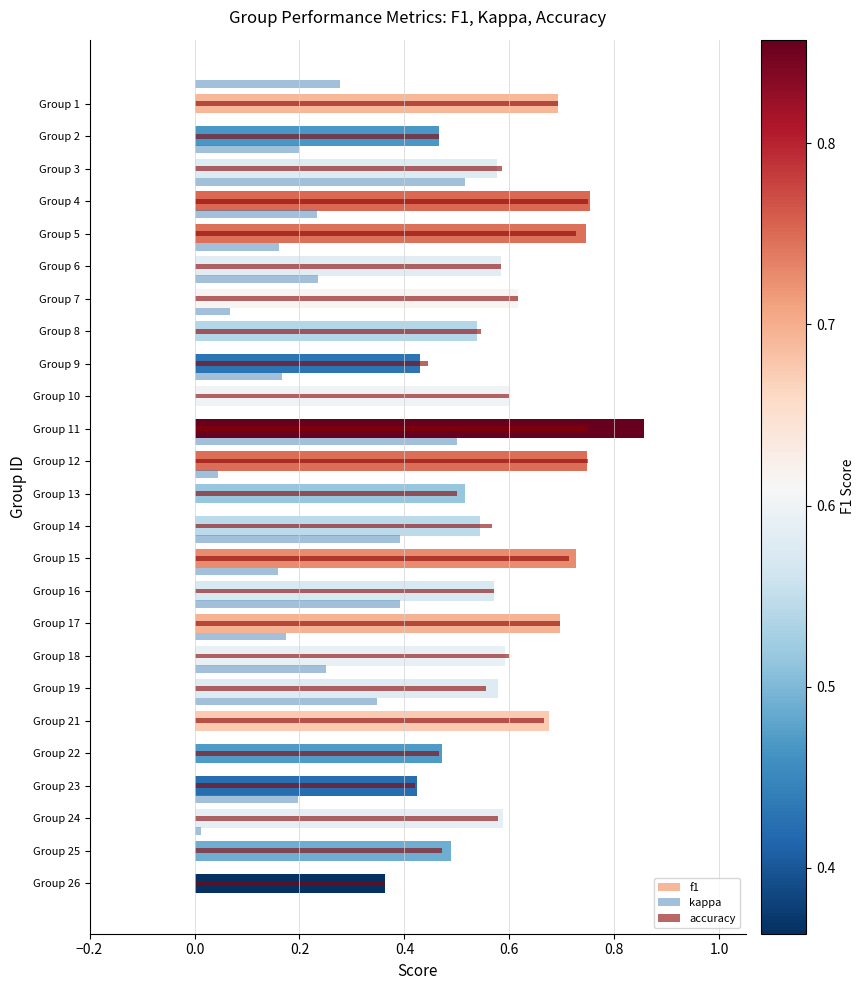

What is the total value across all series at Group 8?

1.2